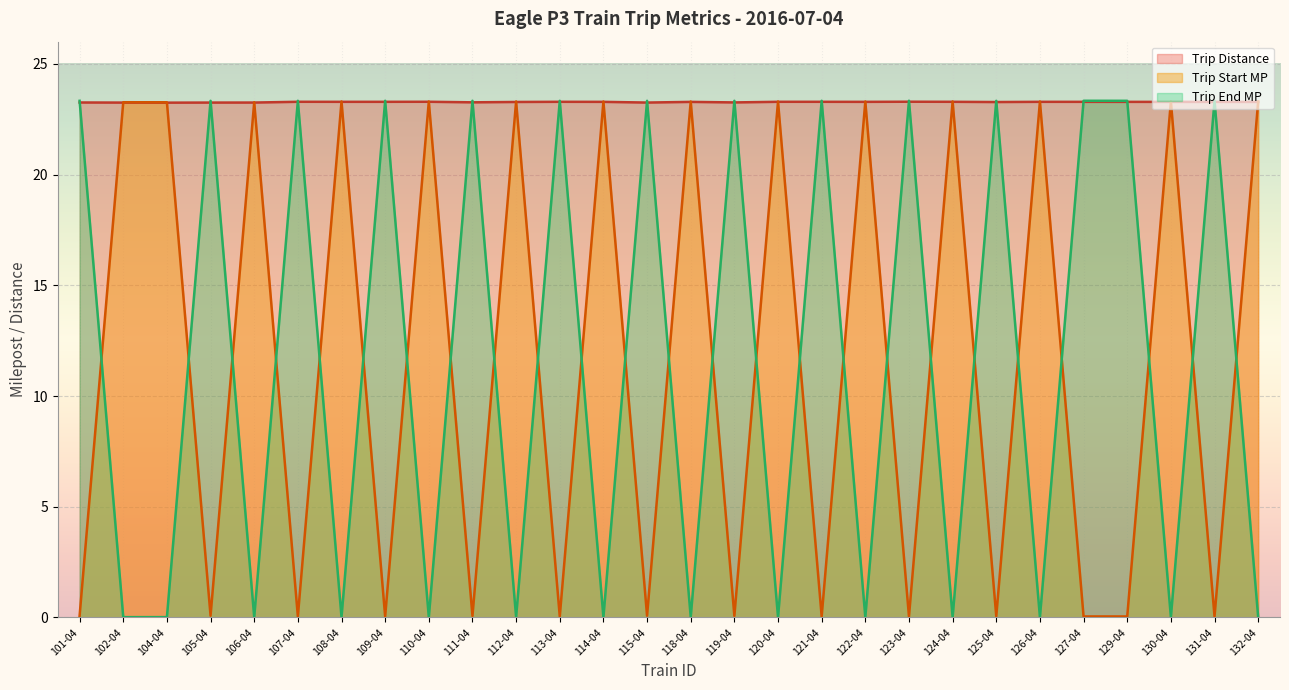

Reading right to left, transcribe all the data shown in this chart.

Trip Distance: 132-04=23.3	131-04=23.3	130-04=23.3	129-04=23.3	127-04=23.3	126-04=23.3	125-04=23.3	124-04=23.3	123-04=23.3	122-04=23.3	121-04=23.3	120-04=23.3	119-04=23.3	118-04=23.3	115-04=23.3	114-04=23.3	113-04=23.3	112-04=23.3	111-04=23.3	110-04=23.3	109-04=23.3	108-04=23.3	107-04=23.3	106-04=23.3	105-04=23.3	104-04=23.2	102-04=23.2	101-04=23.3
Trip Start MP: 132-04=23.3	131-04=0.0	130-04=23.3	129-04=0.0	127-04=0.0	126-04=23.3	125-04=0.1	124-04=23.3	123-04=0.0	122-04=23.3	121-04=0.0	120-04=23.3	119-04=0.1	118-04=23.3	115-04=0.1	114-04=23.3	113-04=0.0	112-04=23.3	111-04=0.1	110-04=23.3	109-04=0.0	108-04=23.3	107-04=0.0	106-04=23.3	105-04=0.1	104-04=23.3	102-04=23.3	101-04=0.1
Trip End MP: 132-04=0.0	131-04=23.3	130-04=0.0	129-04=23.3	127-04=23.3	126-04=0.0	125-04=23.3	124-04=0.0	123-04=23.3	122-04=0.0	121-04=23.3	120-04=0.0	119-04=23.3	118-04=0.0	115-04=23.3	114-04=0.0	113-04=23.3	112-04=0.0	111-04=23.3	110-04=0.0	109-04=23.3	108-04=0.0	107-04=23.3	106-04=0.0	105-04=23.3	104-04=0.0	102-04=0.0	101-04=23.3